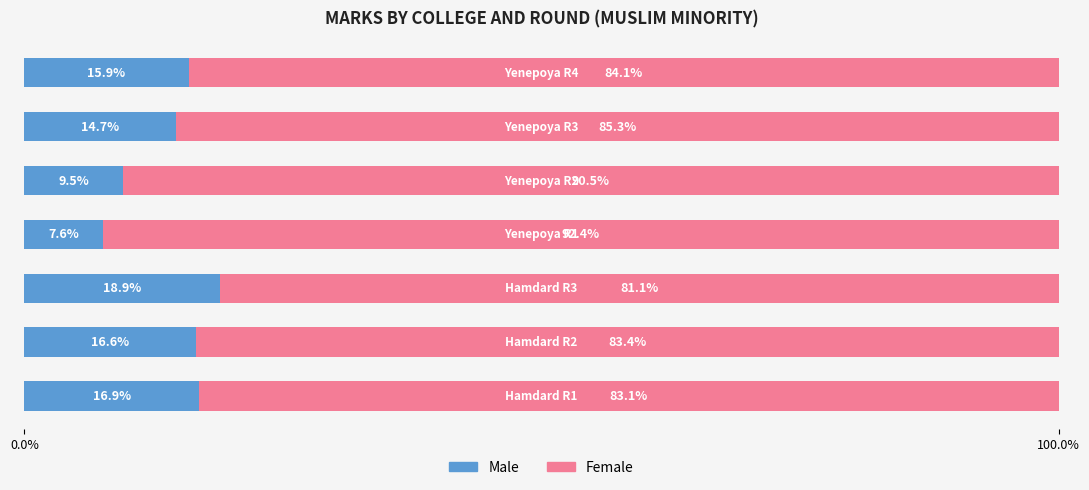

What is the average value of the Male series?

14.3